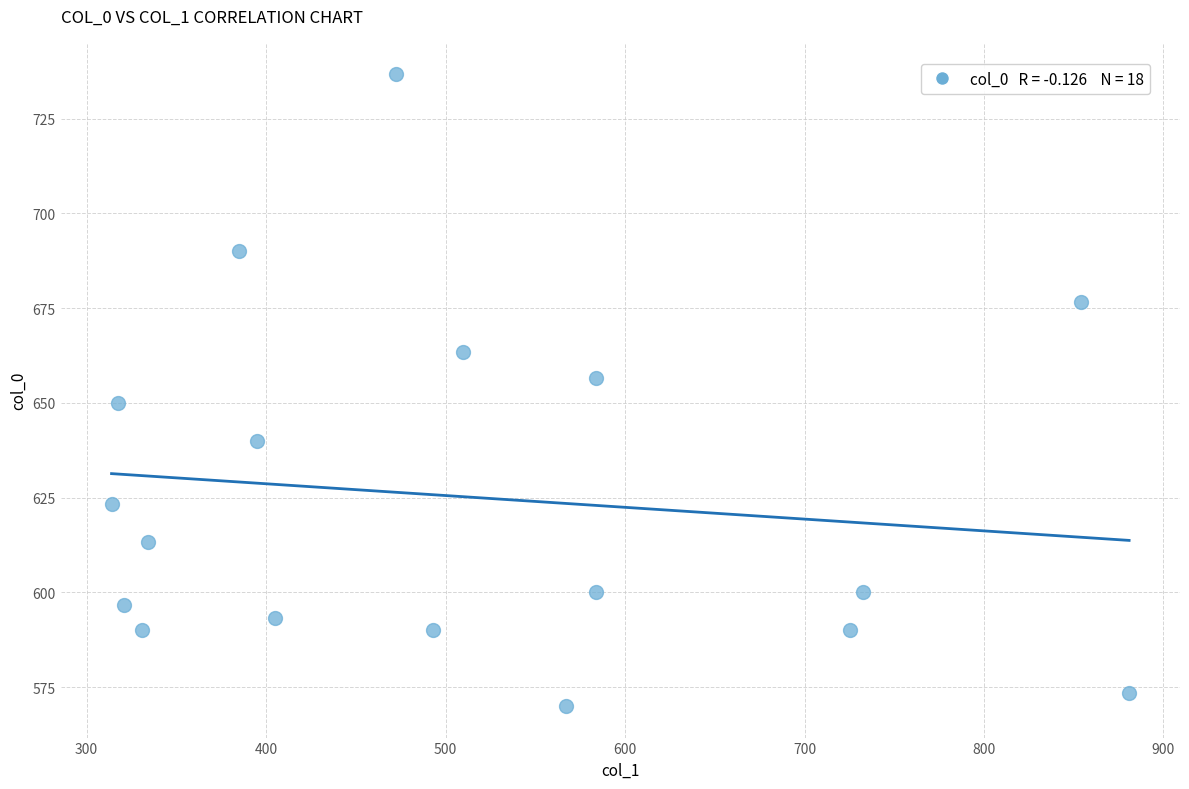

What is the range of X values (max minus min)?

567.0